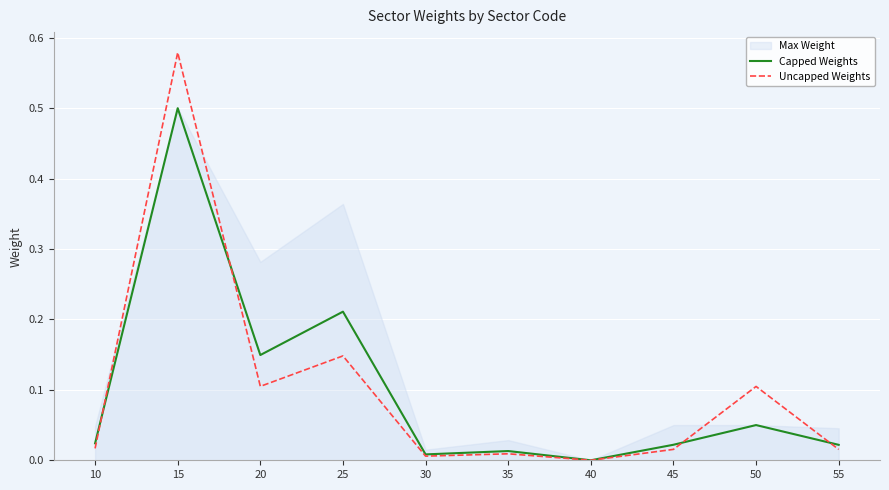

At which category is the sum across all series the highest?

15